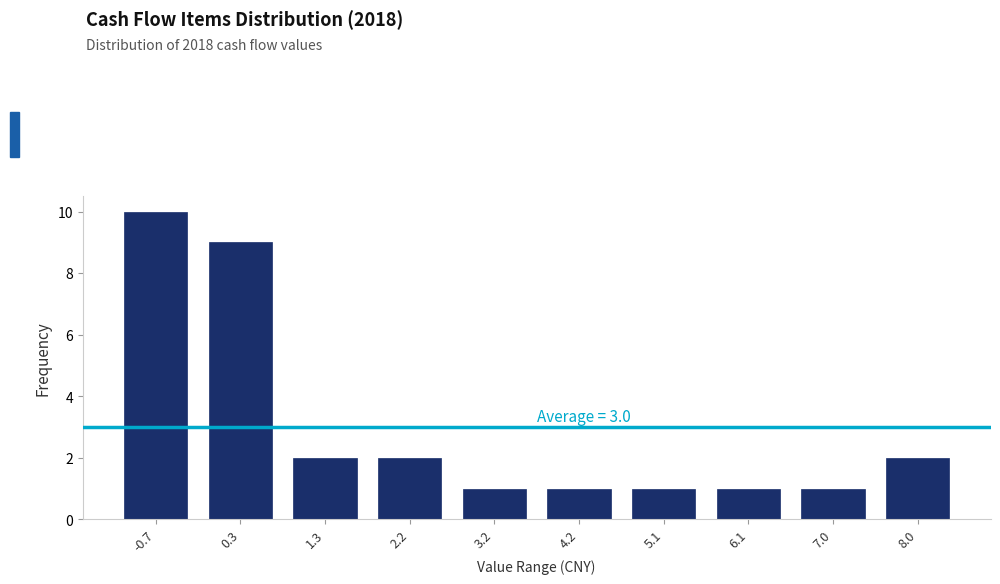

Reading left to right, what are all the values shown in this chart?

-0.7=10	0.3=9	1.3=2	2.2=2	3.2=1	4.2=1	5.1=1	6.1=1	7.0=1	8.0=2